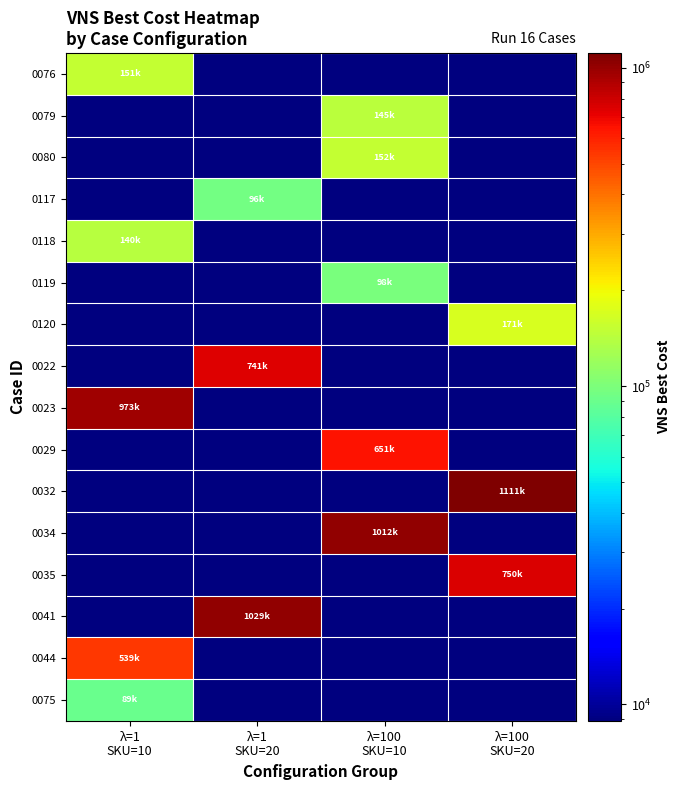

Which category has the highest value across all series?

λ=100
SKU=20